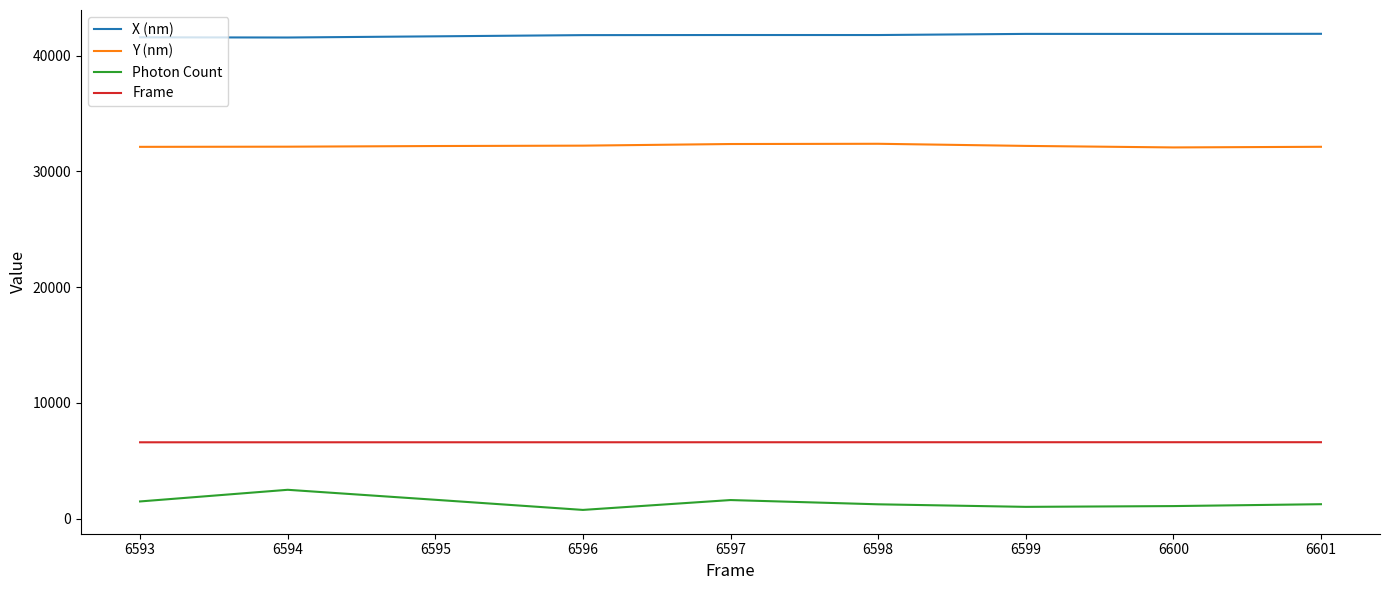

How many Frame values are between 6595 and 6599?

5